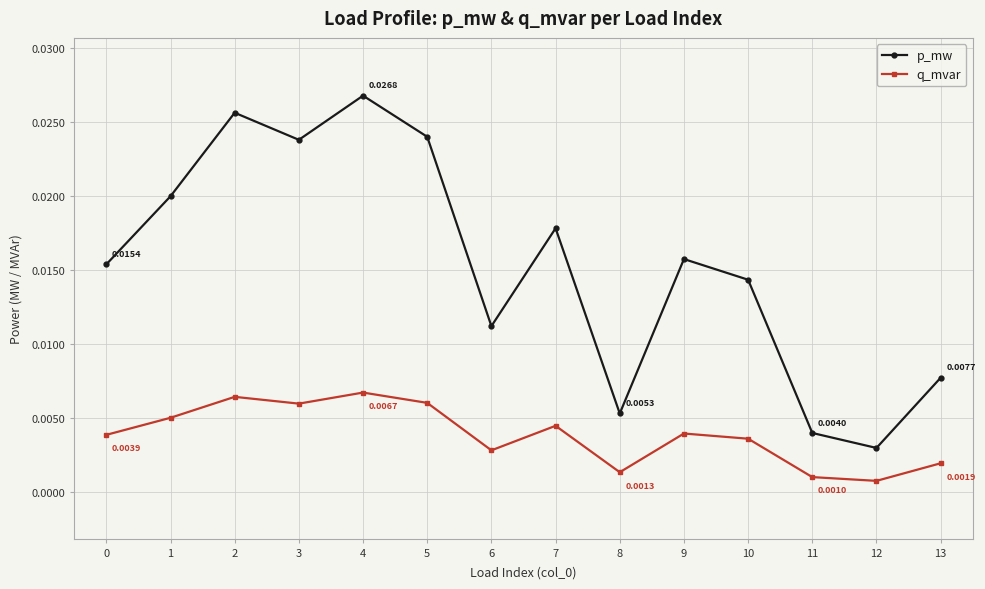

Which series has the largest total across all categories?

p_mw